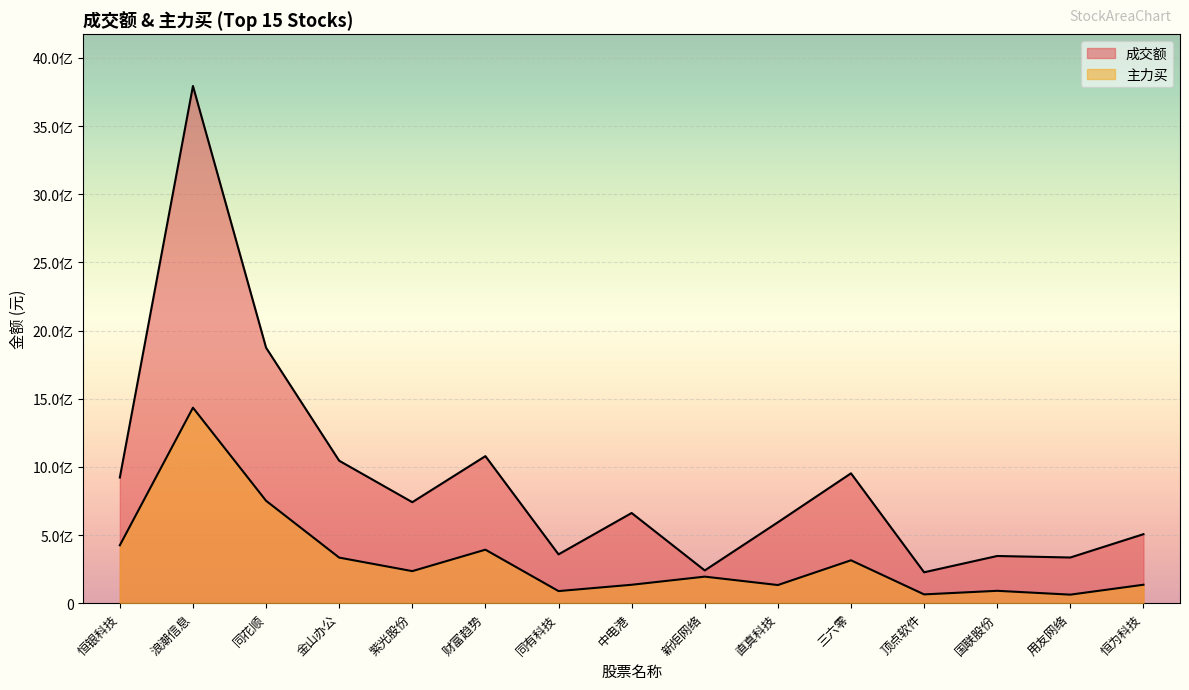

List the series in order of their overall mean, lowest first.

主力买, 成交额